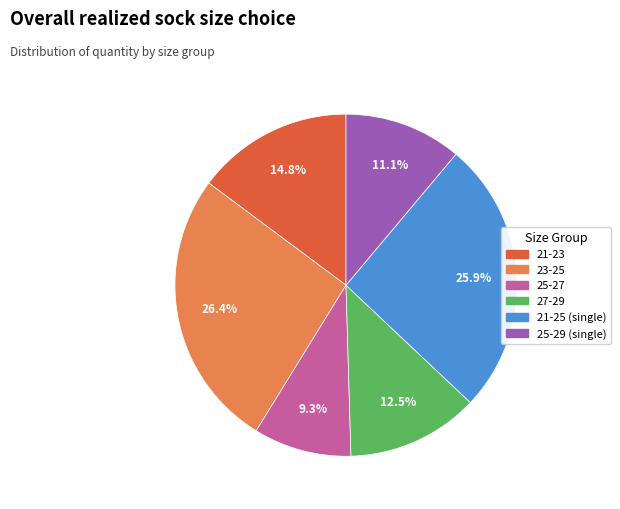

Does any single category account for the majority?

No